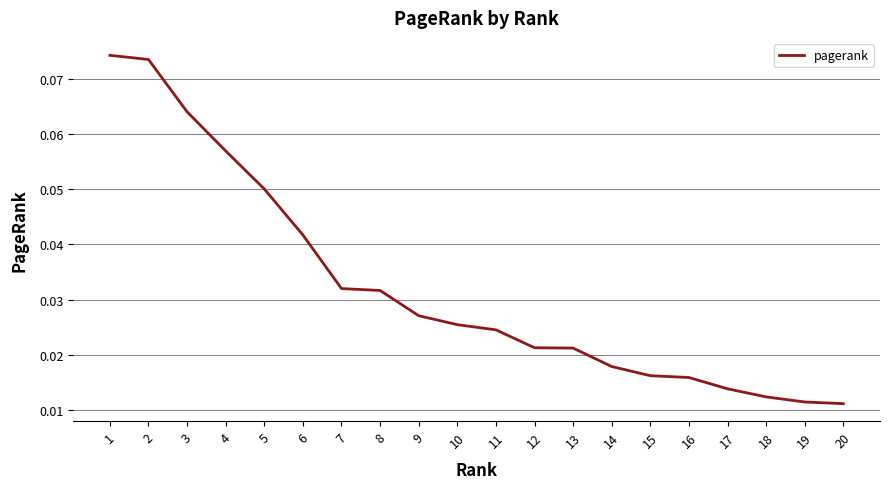

How many lines are shown in the chart?

1